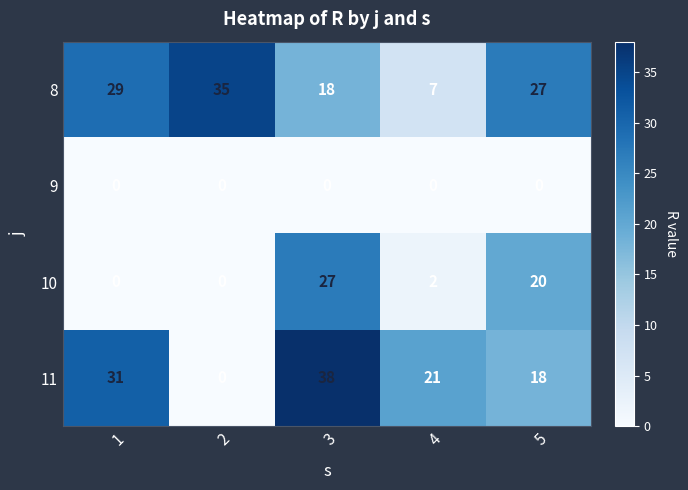

At which category is the sum across all series the highest?

3